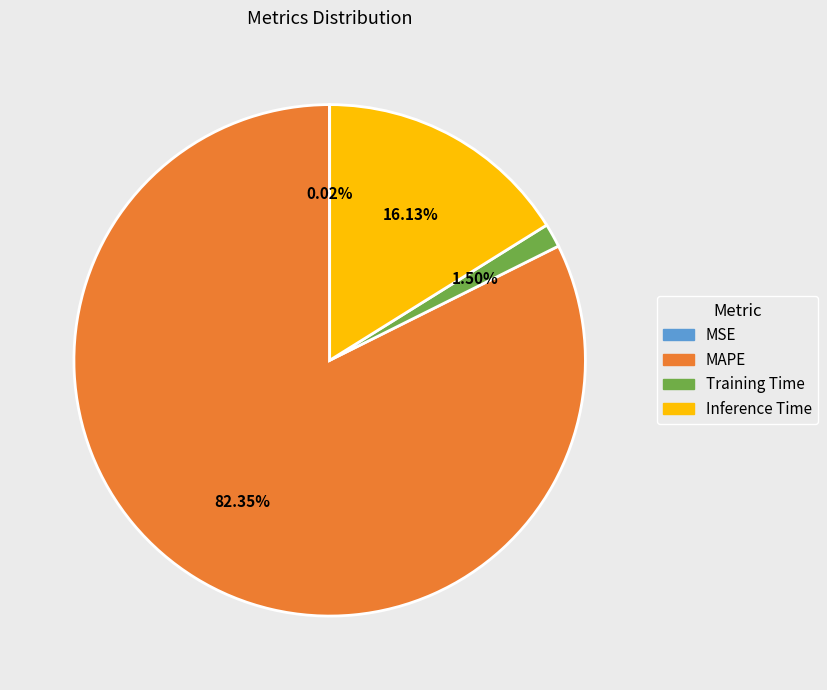

To the nearest percent, what is the difference between the largest and smallest slice percentages?

82%